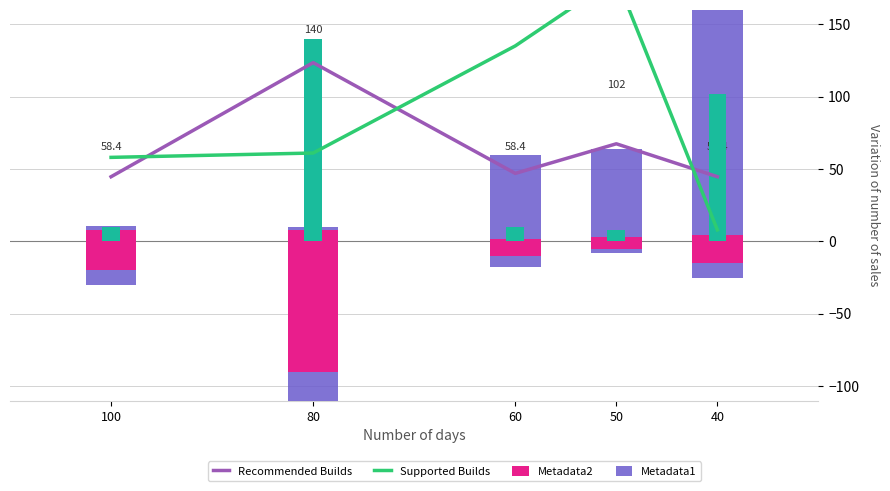

Which category has the highest value in the Metadata1 series?

40